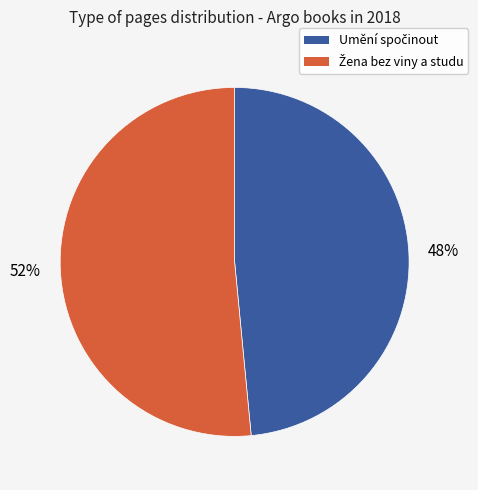

Is there a majority slice in this chart?

Yes